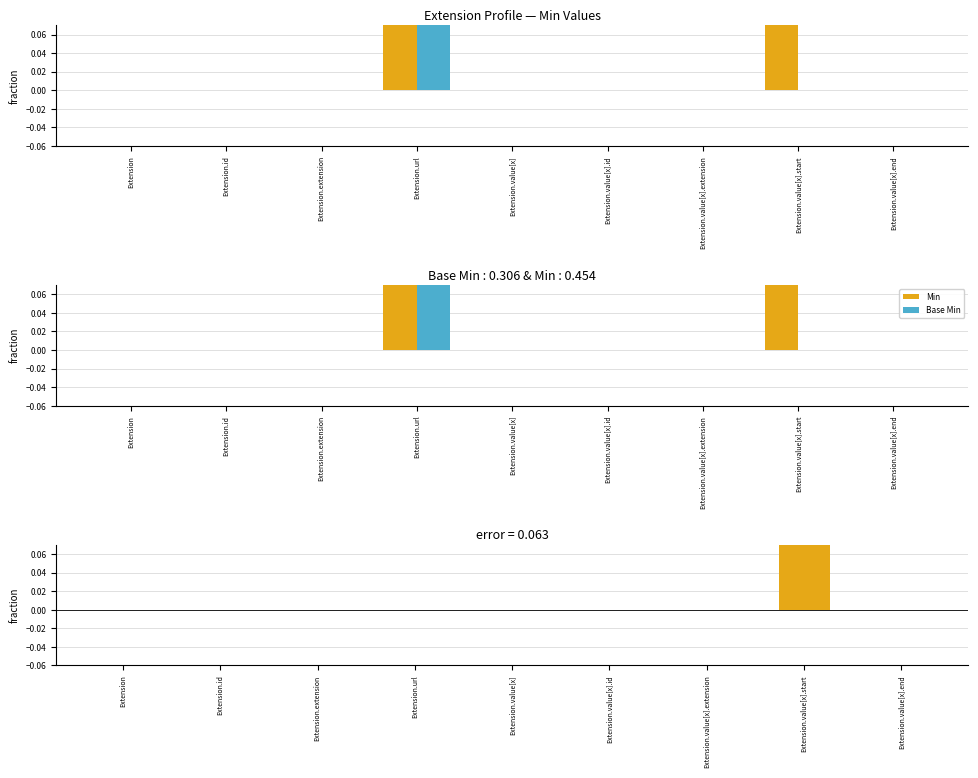

How many distinct data groups are displayed?

3